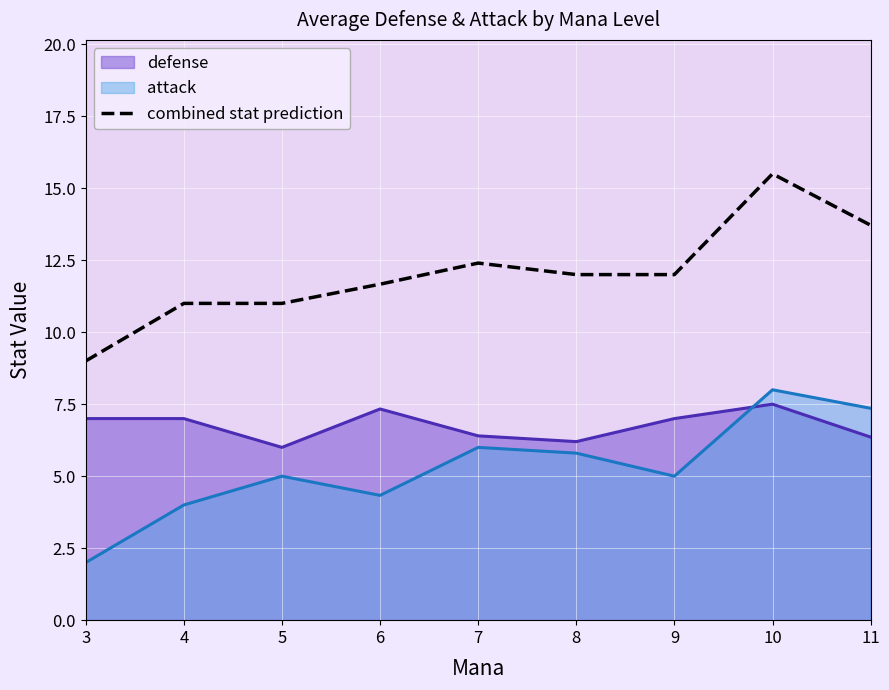

Which category has the highest value across all series?

10